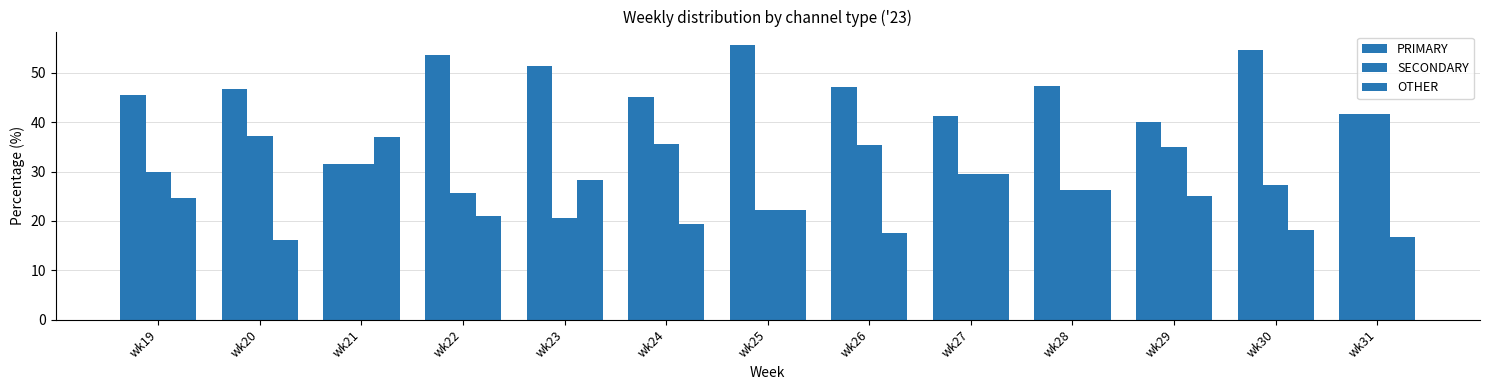

How many categories are shown in the chart?

13